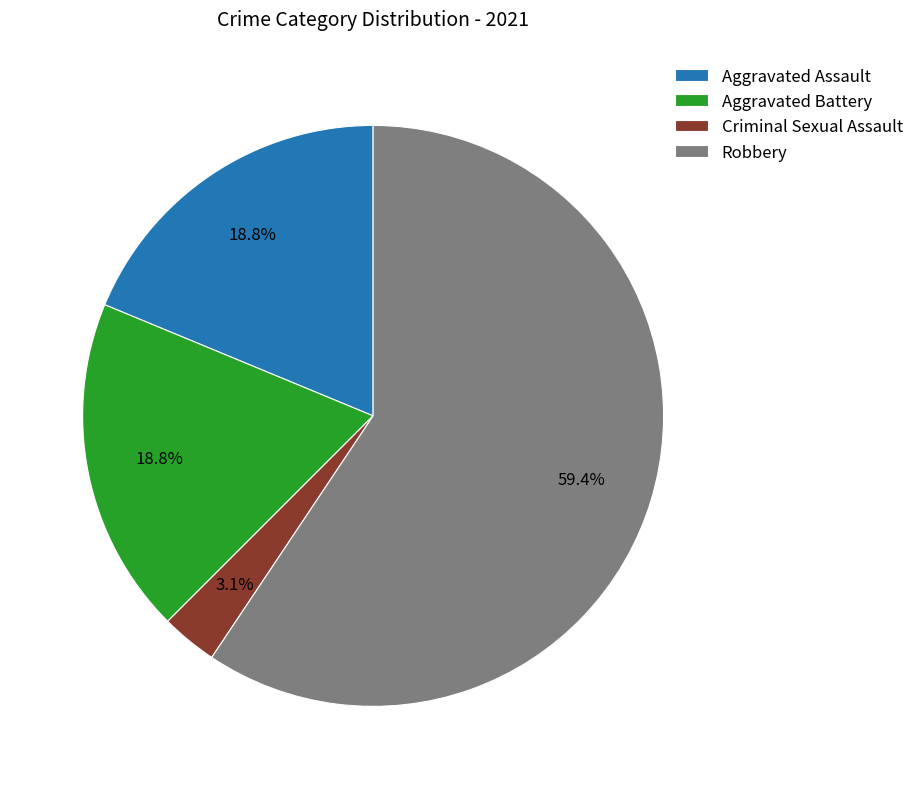

The Criminal Sexual Assault slice represents 12% of the pie. True or false?

False